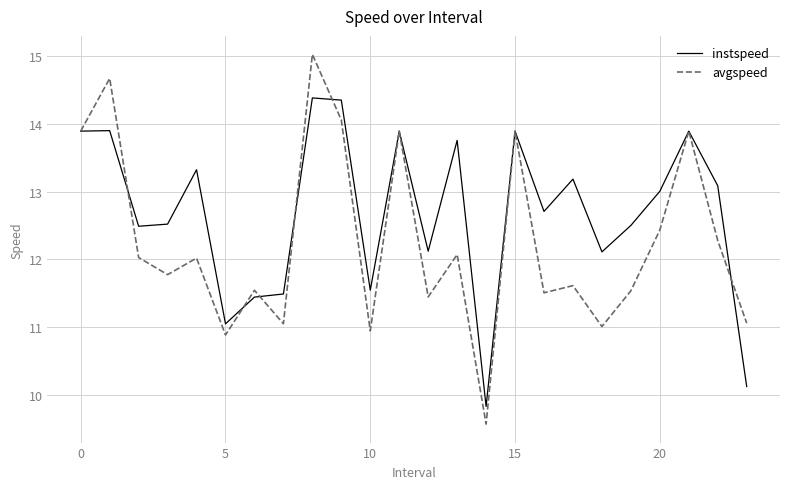

What is the highest value of the instspeed series?

14.4